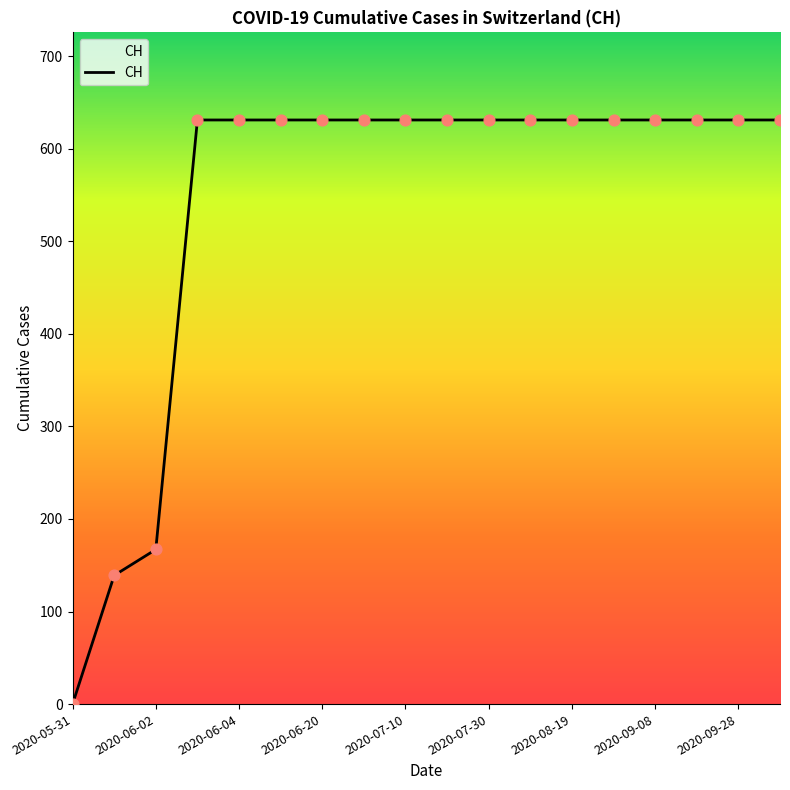

What is the difference between the maximum and minimum values?

631